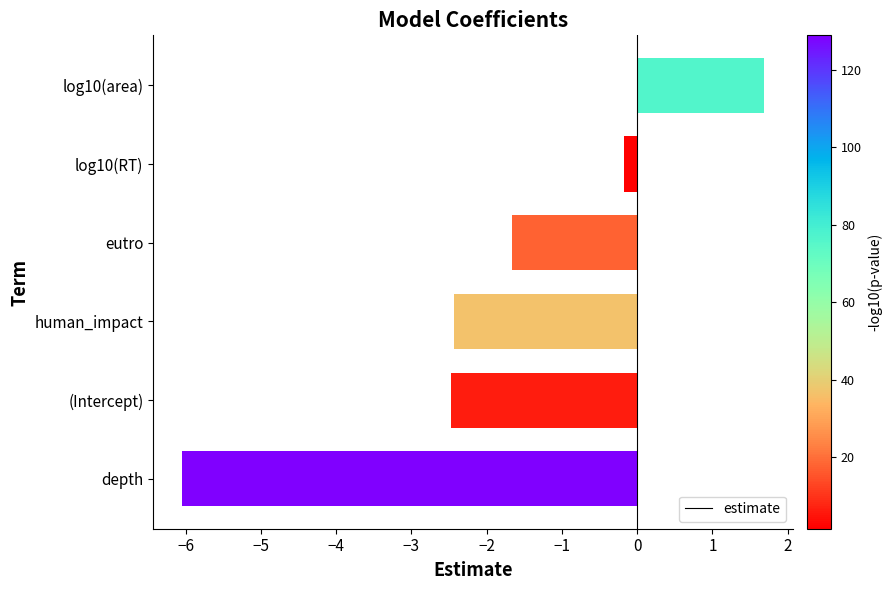

Which category has the highest value across all series?

log10(area)